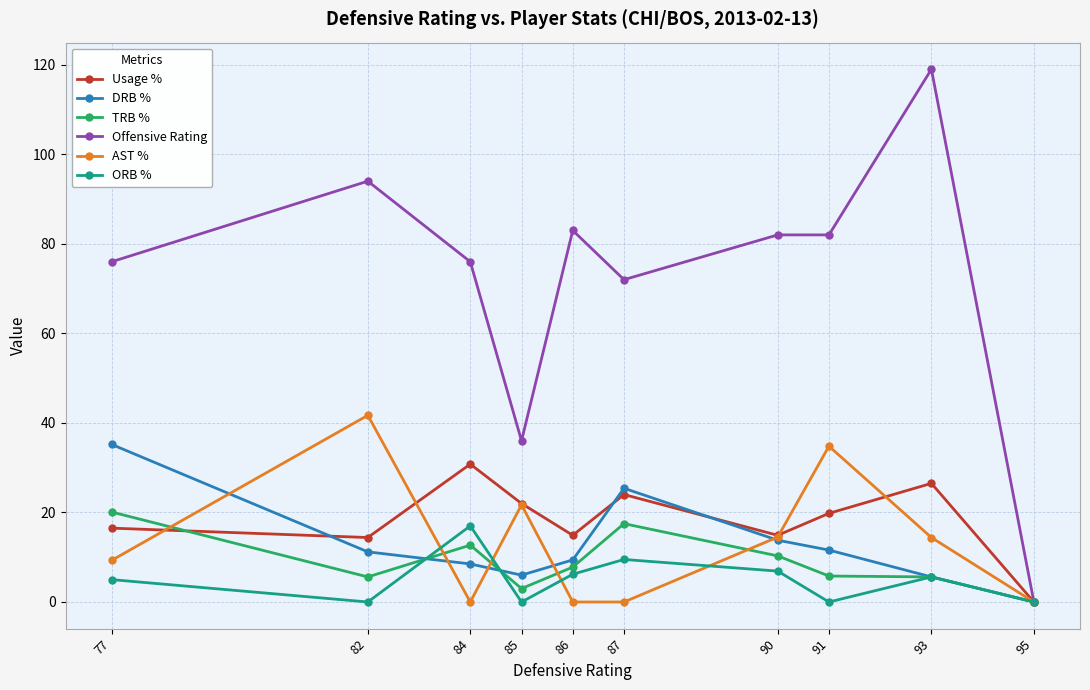

Is this an area chart (filled region under the line)?

No